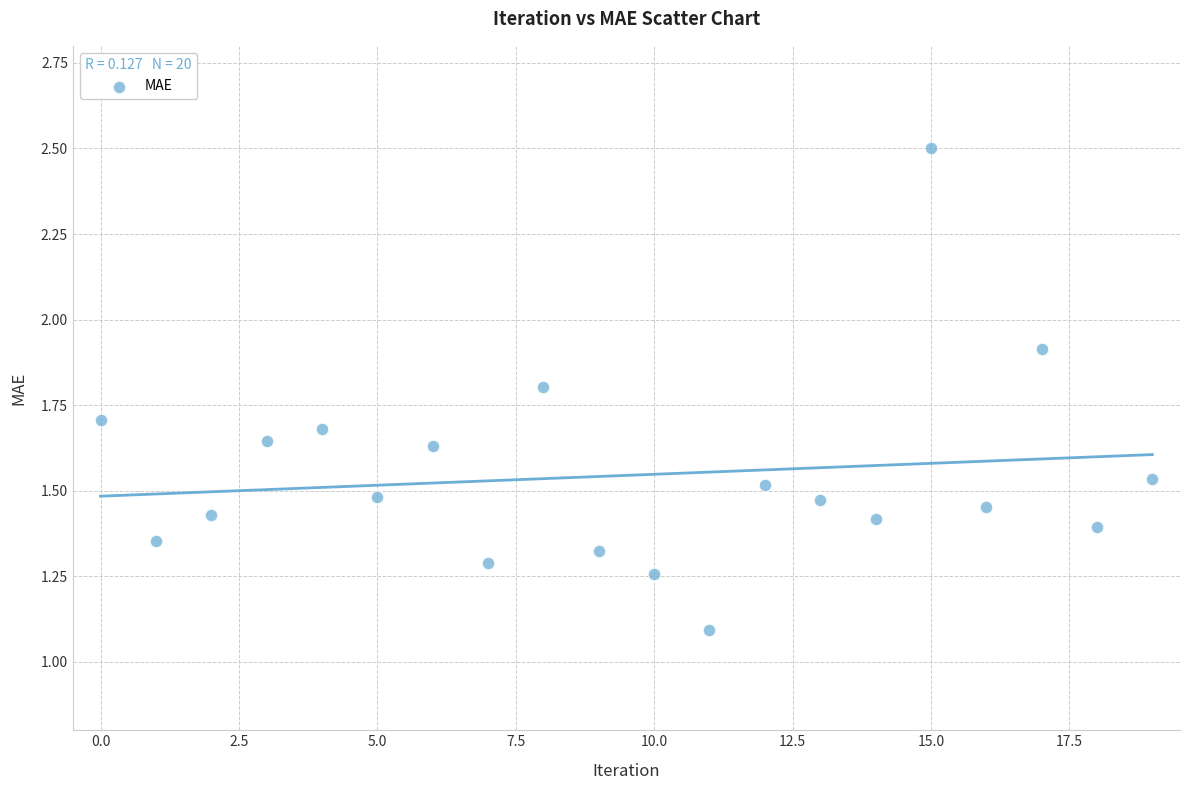

What Y value in the scatter plot is closest to 1?

1.1